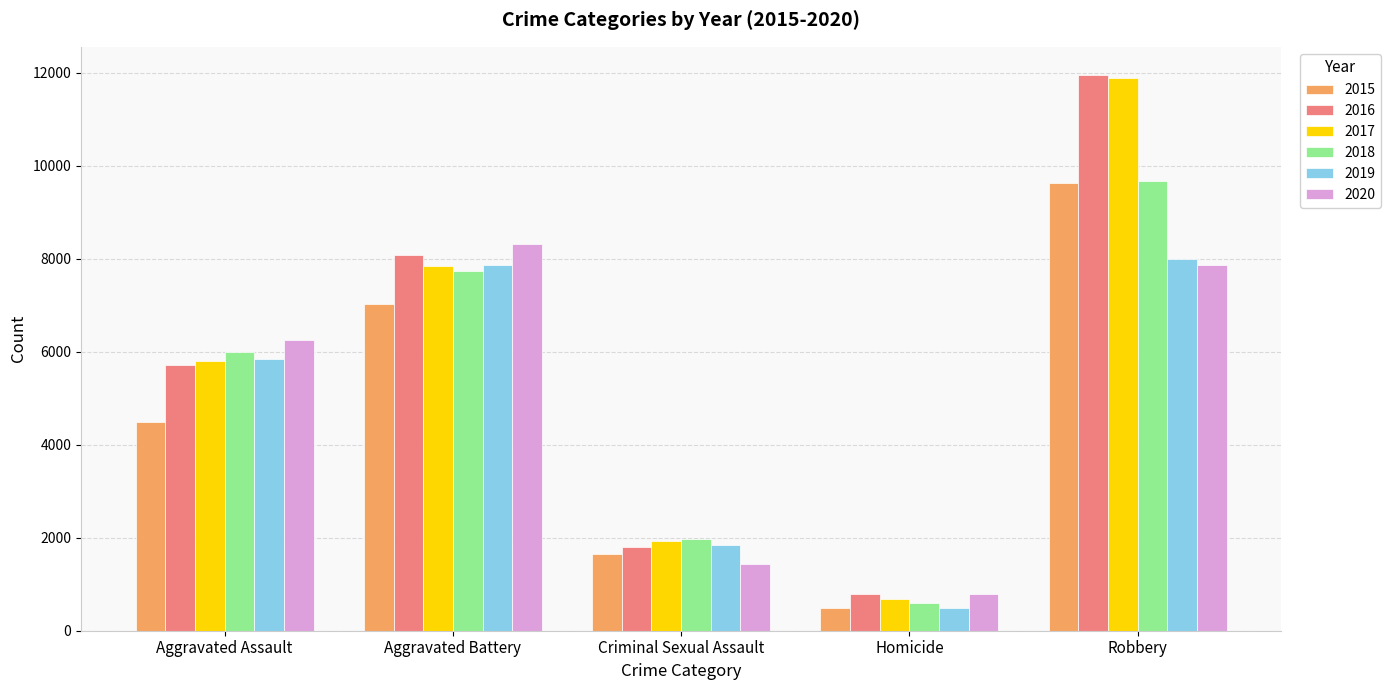

What is the difference between the maximum and minimum values in the 2020 series?

7534